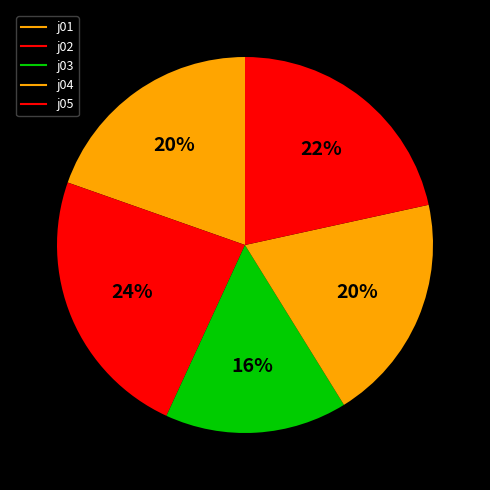

What is the ratio of the value at j03 to the value at j01?

0.8